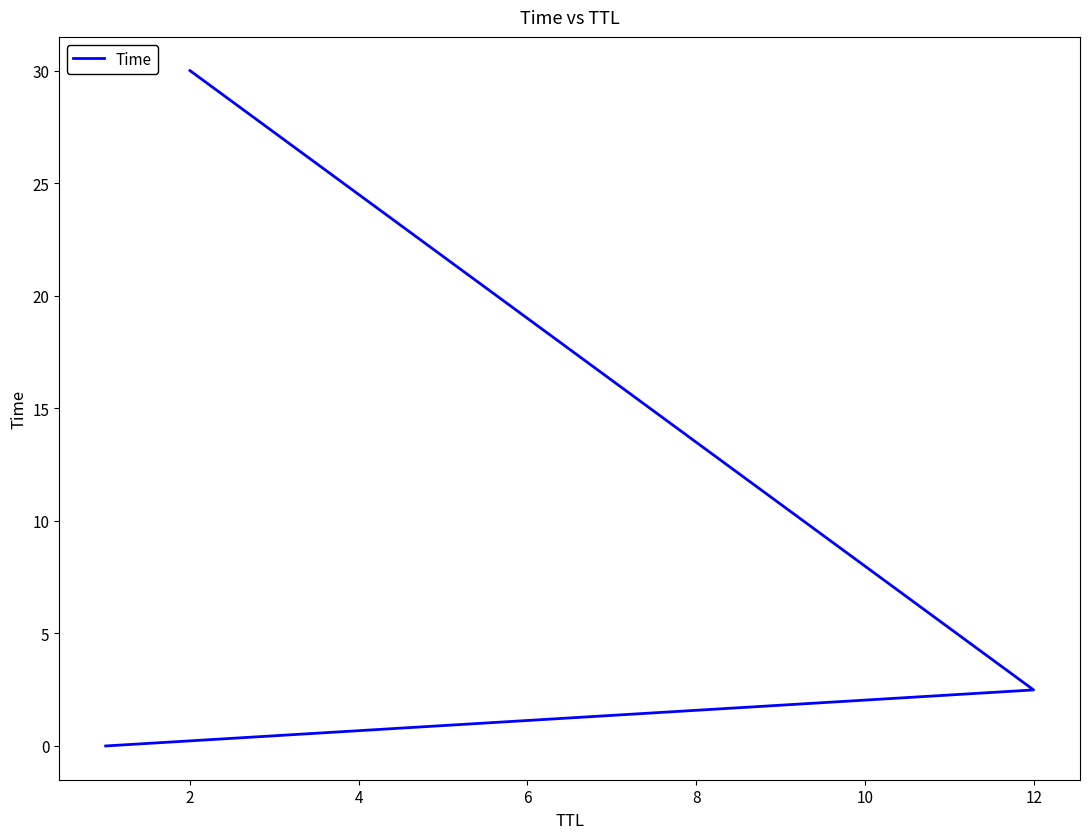

True or false: the data shows 0.0 at 0.

False